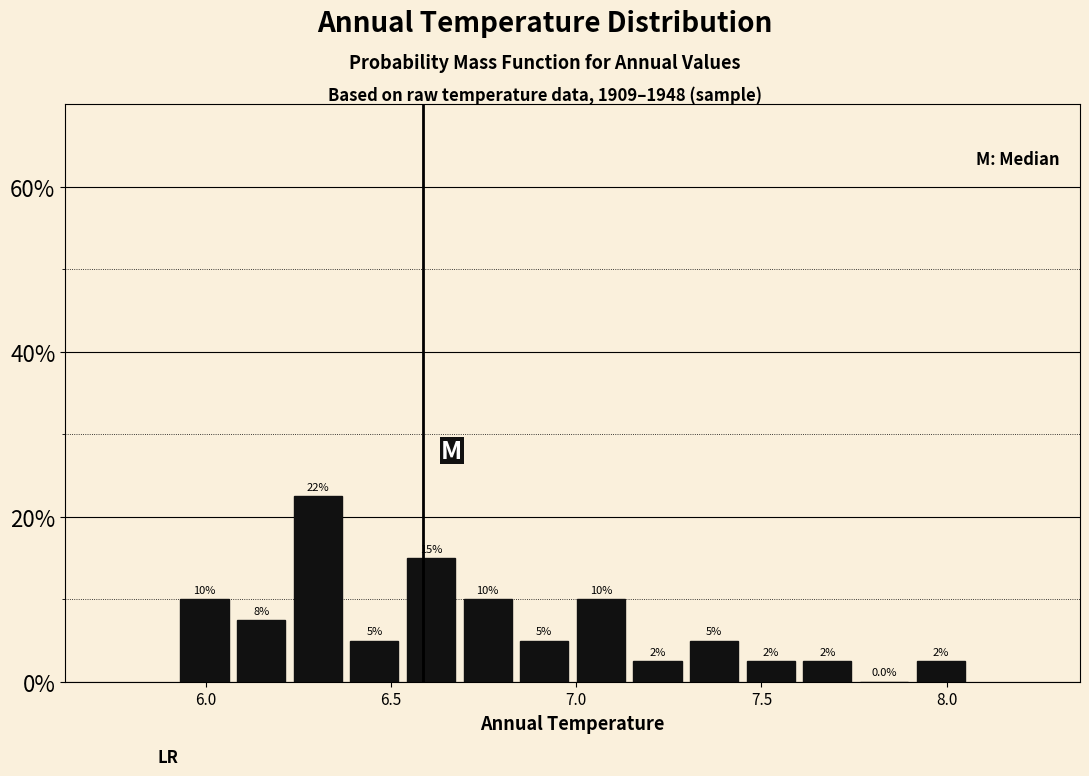

Around what value on the x-axis is the tallest bar? Give the approximate position of its centre, as read against the axis.

6.30